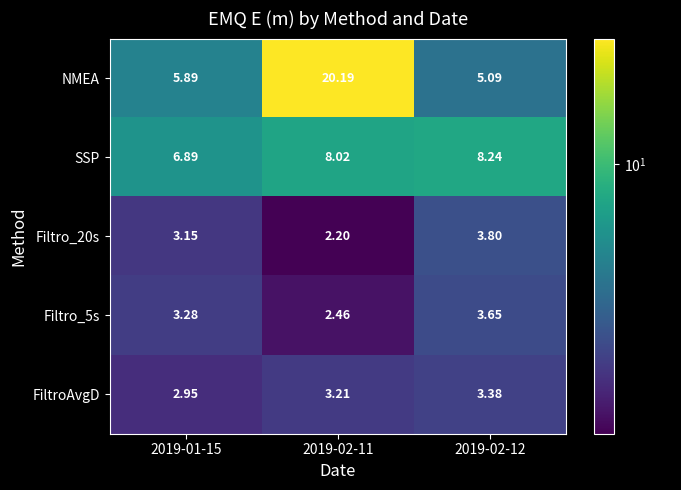

What is the minimum value shown in the chart?

2.2